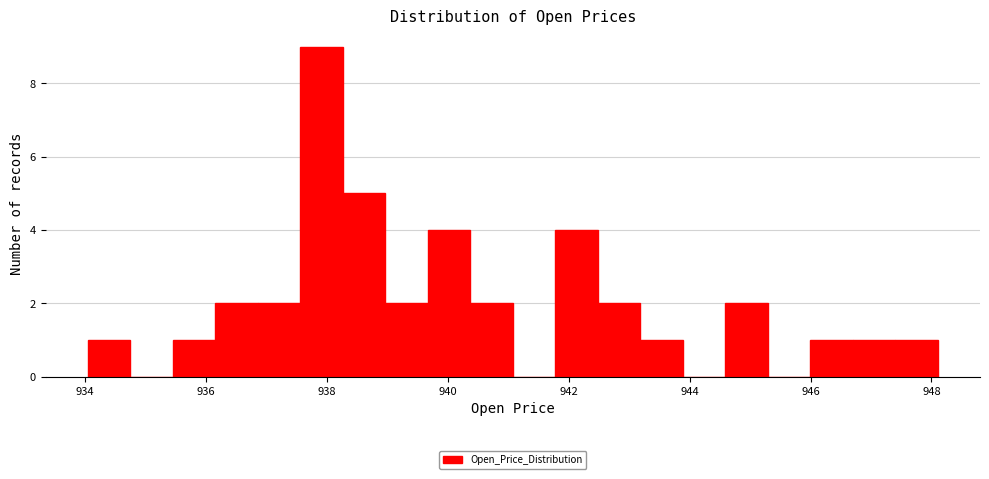

Read against the x-axis, roughly where is the centre of the tallest bar?

938.0